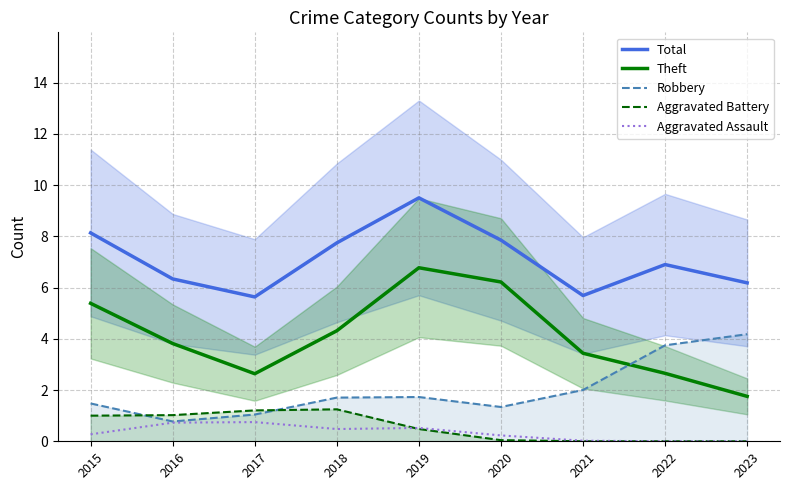

Reading left to right, transcribe all the data shown in this chart.

Total: 2015=8.1	2016=6.3	2017=5.6	2018=7.7	2019=9.5	2020=7.9	2021=5.7	2022=6.9	2023=6.2
Theft: 2015=5.4	2016=3.8	2017=2.6	2018=4.3	2019=6.8	2020=6.2	2021=3.4	2022=2.7	2023=1.8
Robbery: 2015=1.5	2016=0.8	2017=1.0	2018=1.7	2019=1.7	2020=1.3	2021=2.0	2022=3.7	2023=4.2
Aggravated Battery: 2015=1.0	2016=1.0	2017=1.2	2018=1.2	2019=0.5	2020=0.0	2021=0.0	2022=0.0	2023=0.0
Aggravated Assault: 2015=0.3	2016=0.7	2017=0.7	2018=0.5	2019=0.5	2020=0.2	2021=0.0	2022=0.0	2023=0.0